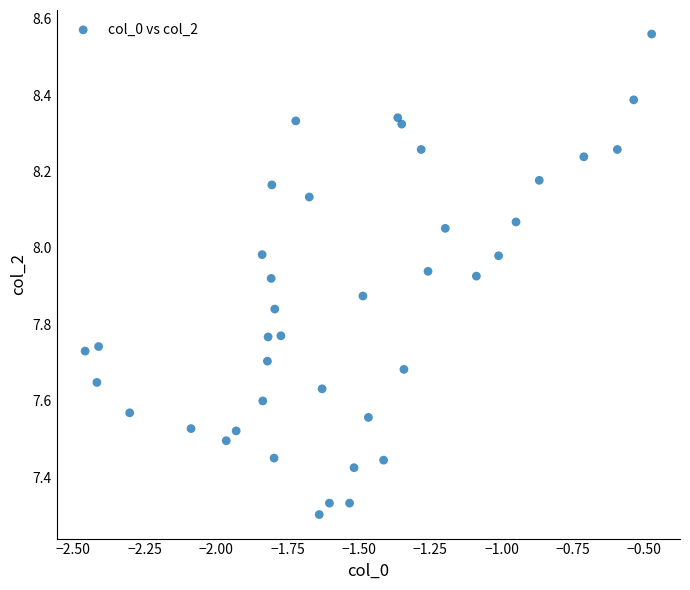

What is the range of Y values (max minus min)?

1.3